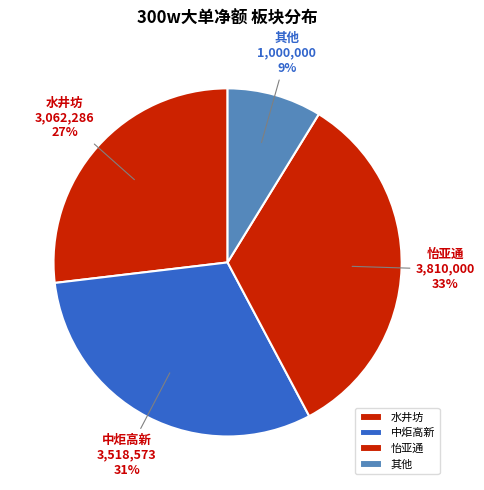

Does 怡亚通 account for over 50% of the chart?

No